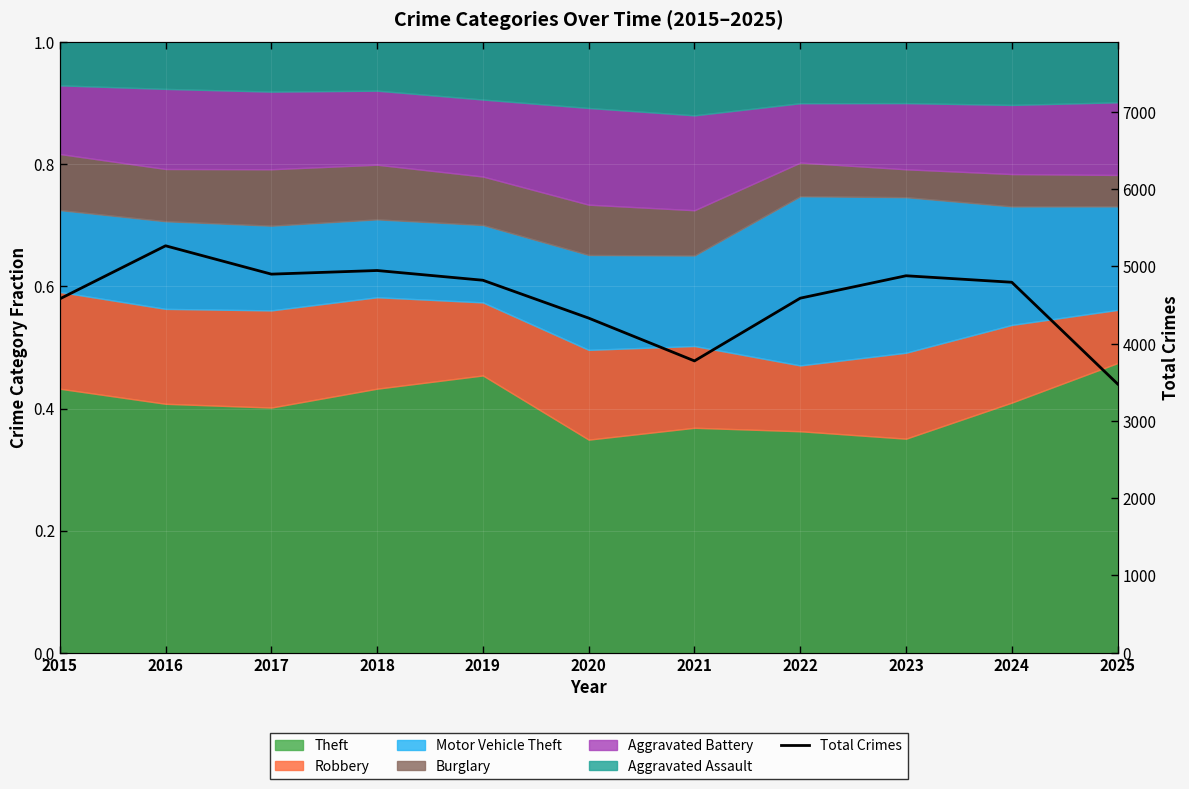

The value at 2019 is 4821. True or false?

True